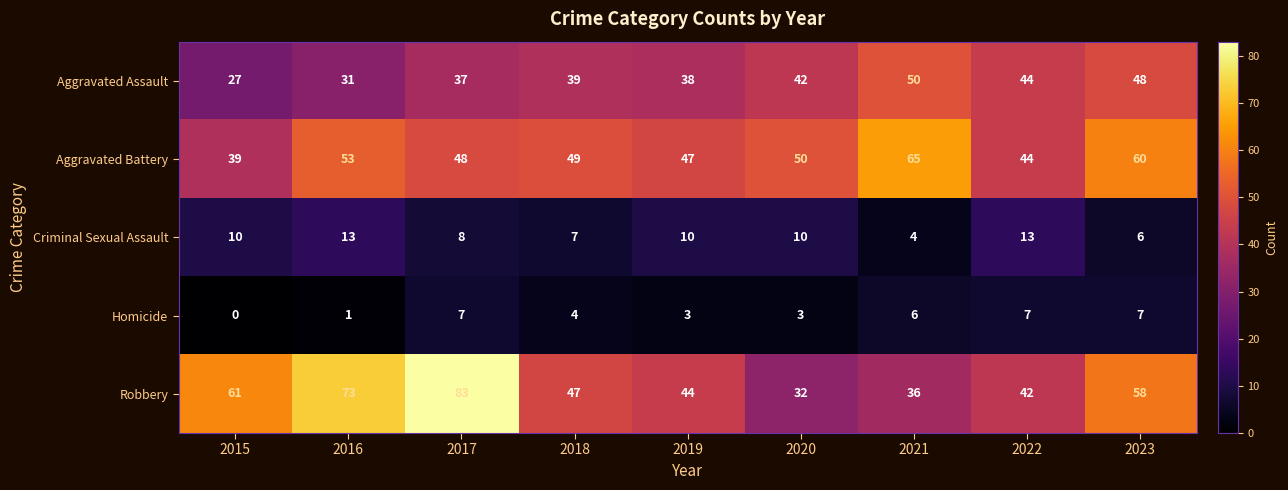

Rank the series at 2023 from highest to lowest value.

Aggravated Battery, Robbery, Aggravated Assault, Homicide, Criminal Sexual Assault